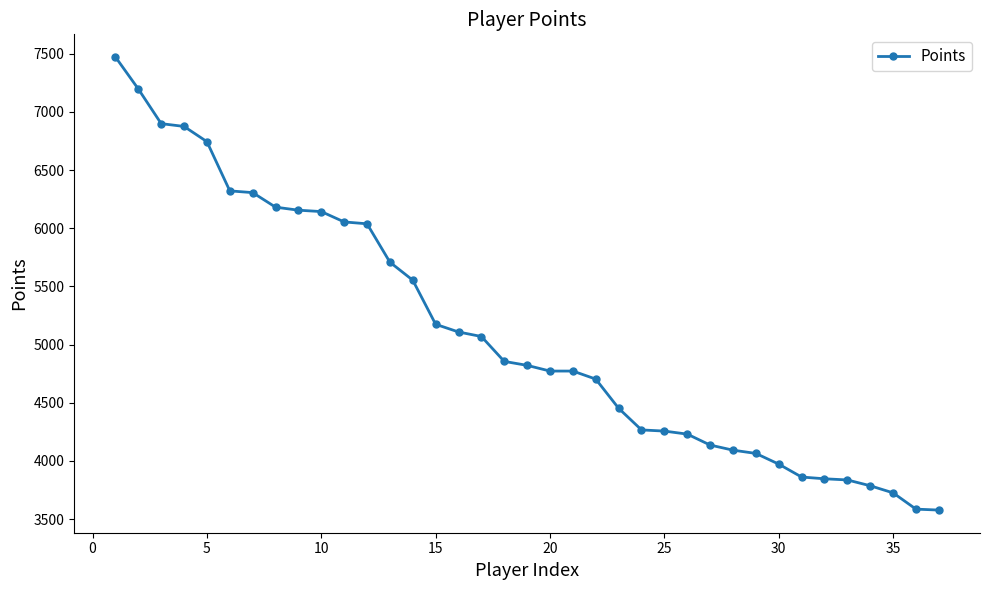

What is the difference between the maximum and minimum values?

3895